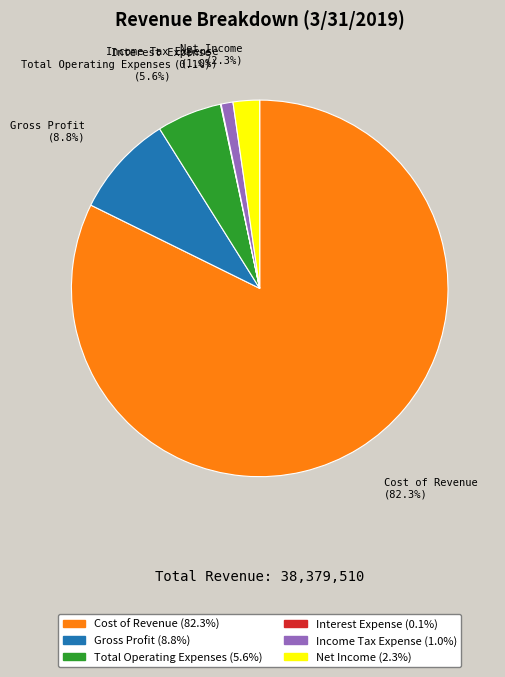

Which has a higher value, Cost of Revenue or Total Operating Expenses?

Cost of Revenue